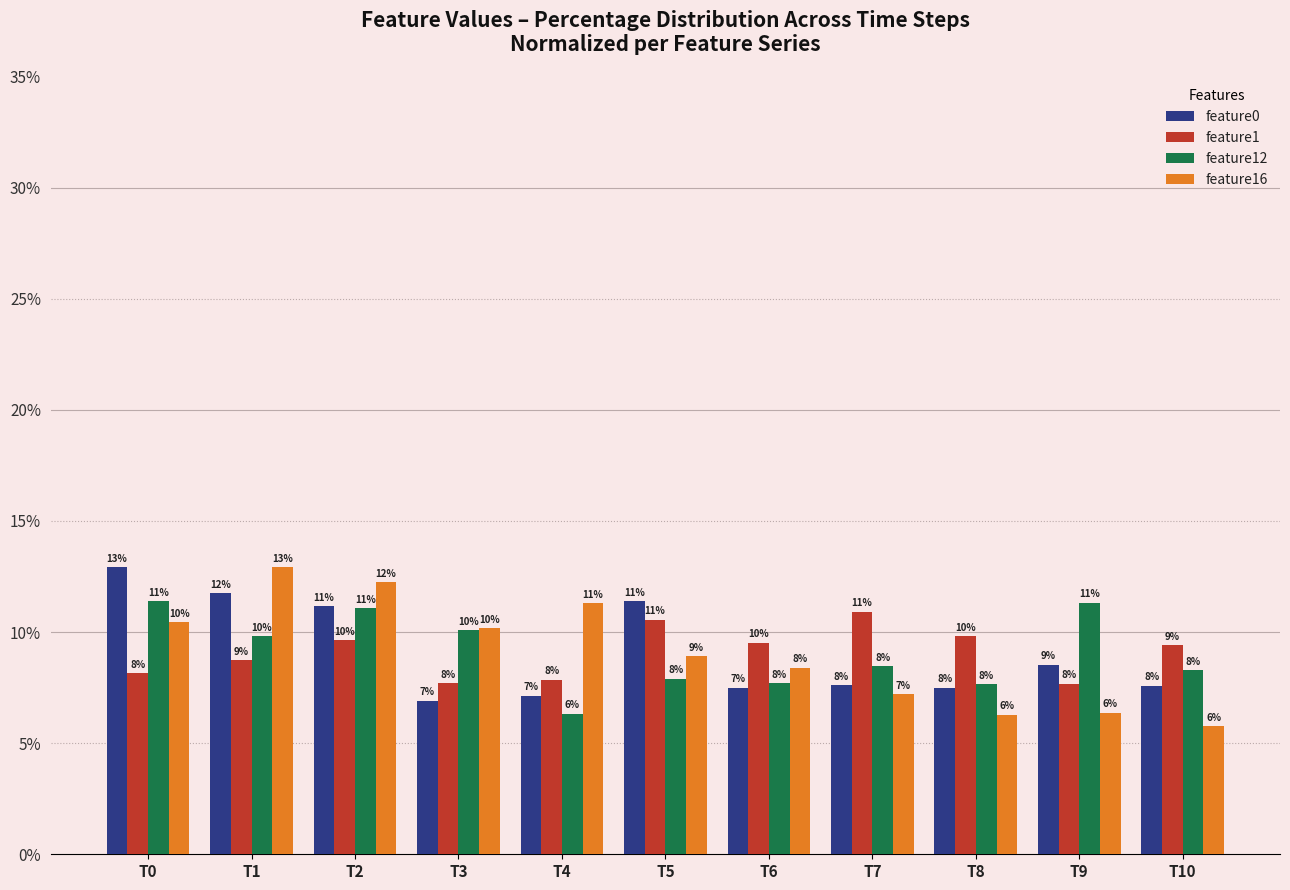

What are all the series names shown in the legend?

feature0, feature1, feature12, feature16